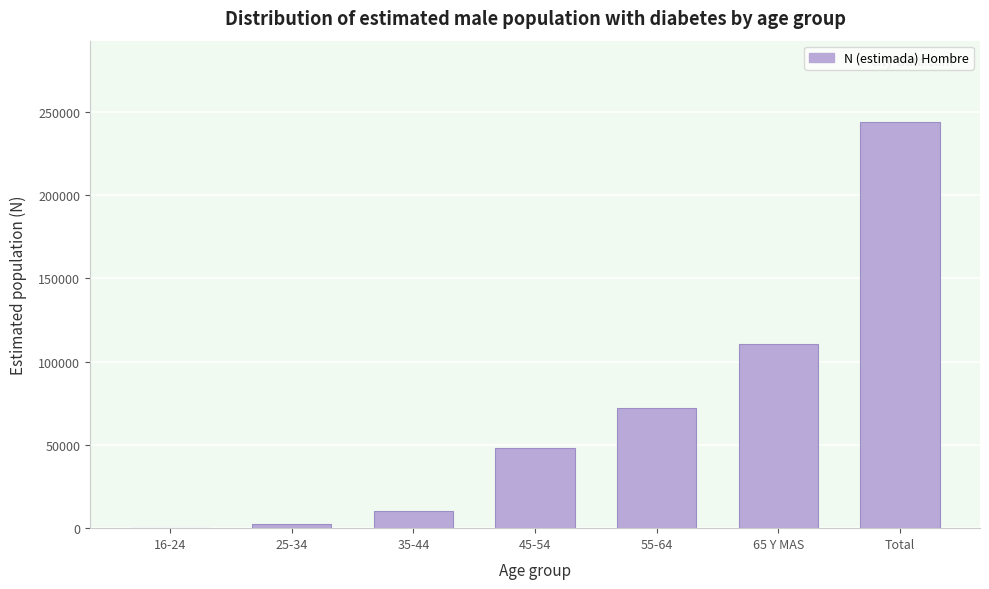

Reading left to right, list all the values displayed in this chart.

16-24=0	25-34=2408	35-44=10575	45-54=48287	55-64=72157	65 Y MAS=110525	Total=243952